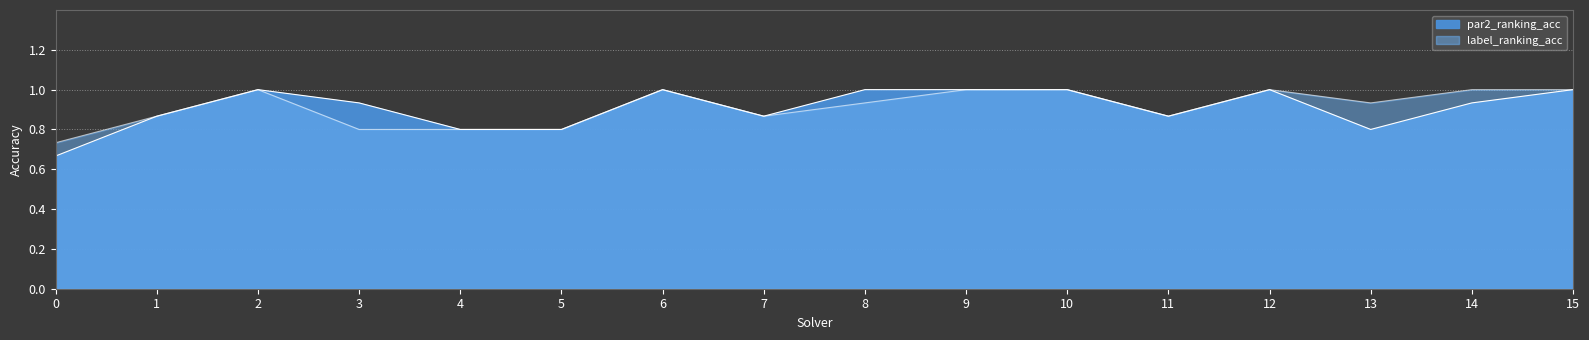

Is it true that label_ranking_acc equals 0.5 at 11?

False